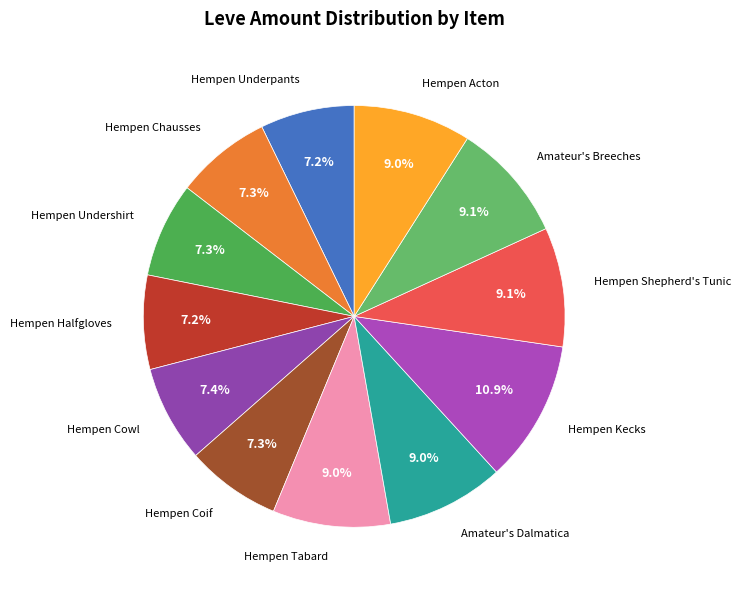

Which category has the smallest portion of the pie?

Hempen Underpants